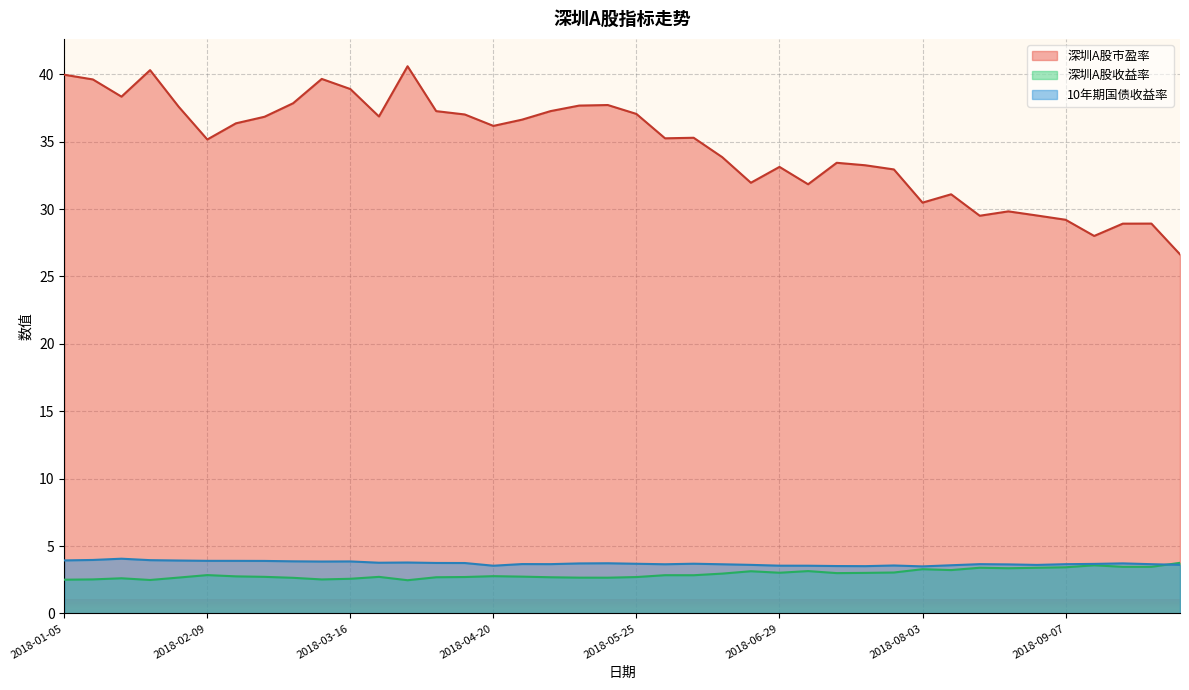

At how many categories does at least one series exceed 38?

7